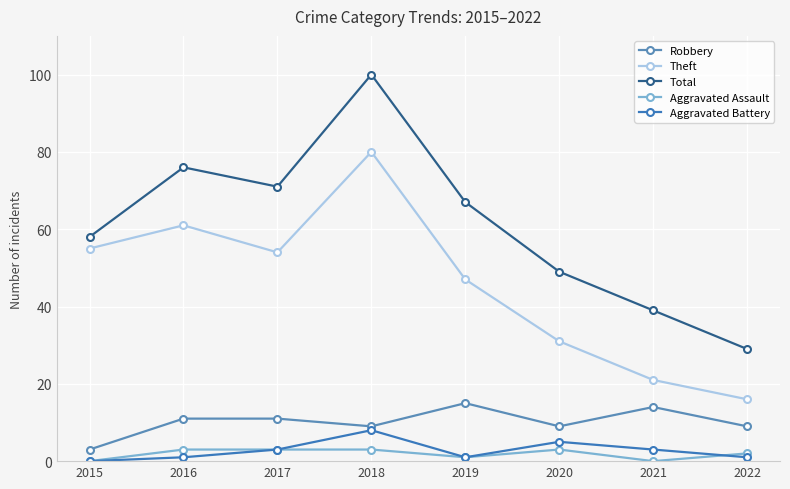

Which category has the lowest value across all series?

2015